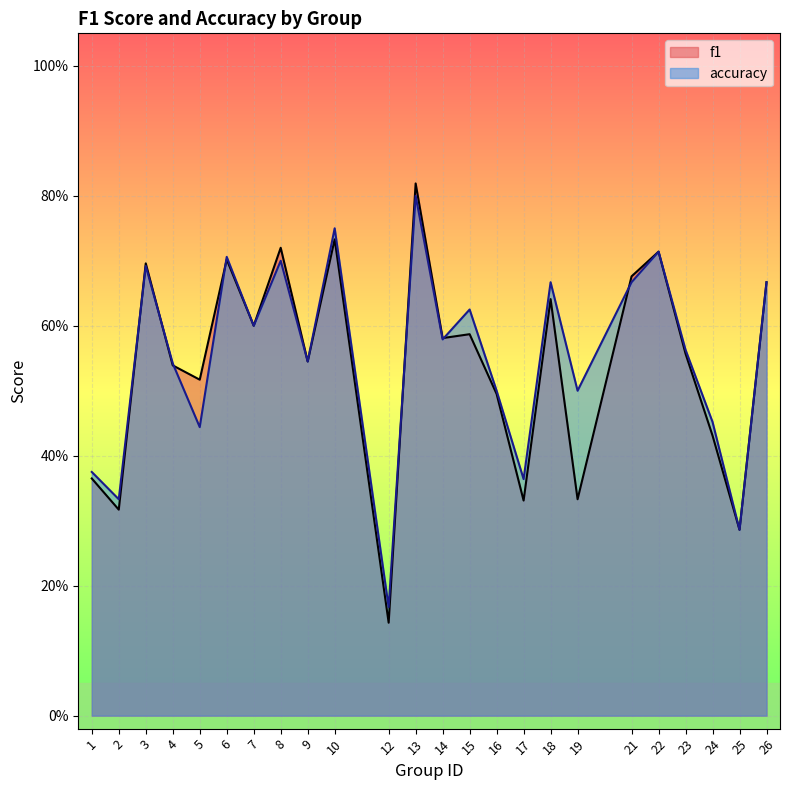

What is the highest value of the f1 series?

0.8